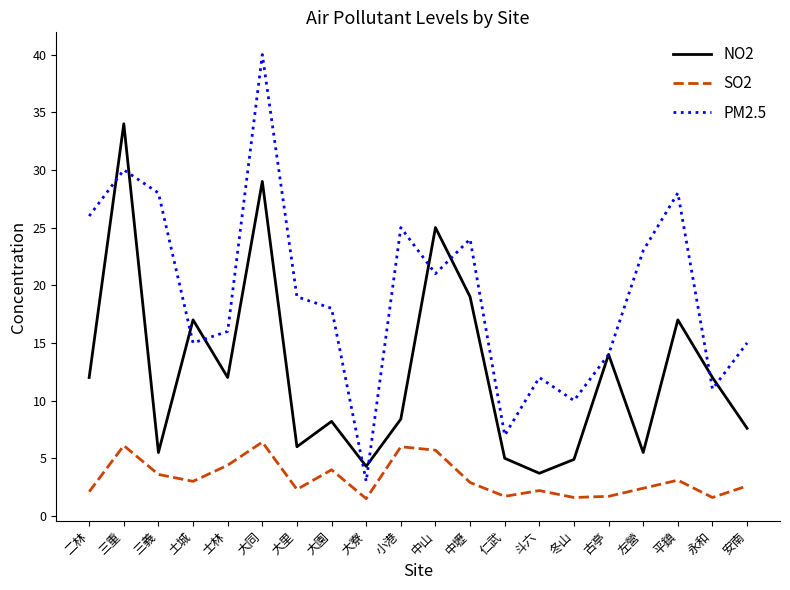

Rank the series at 冬山 from highest to lowest value.

PM2.5, NO2, SO2